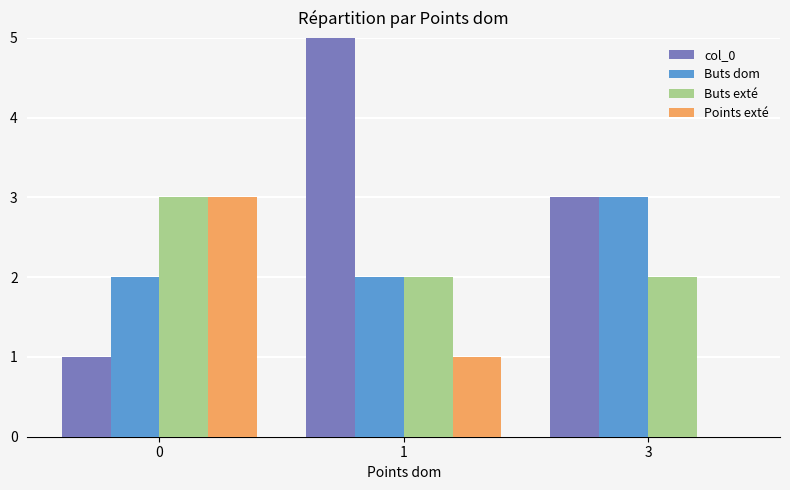

The value of Points exté at 0 is 3. True or false?

True